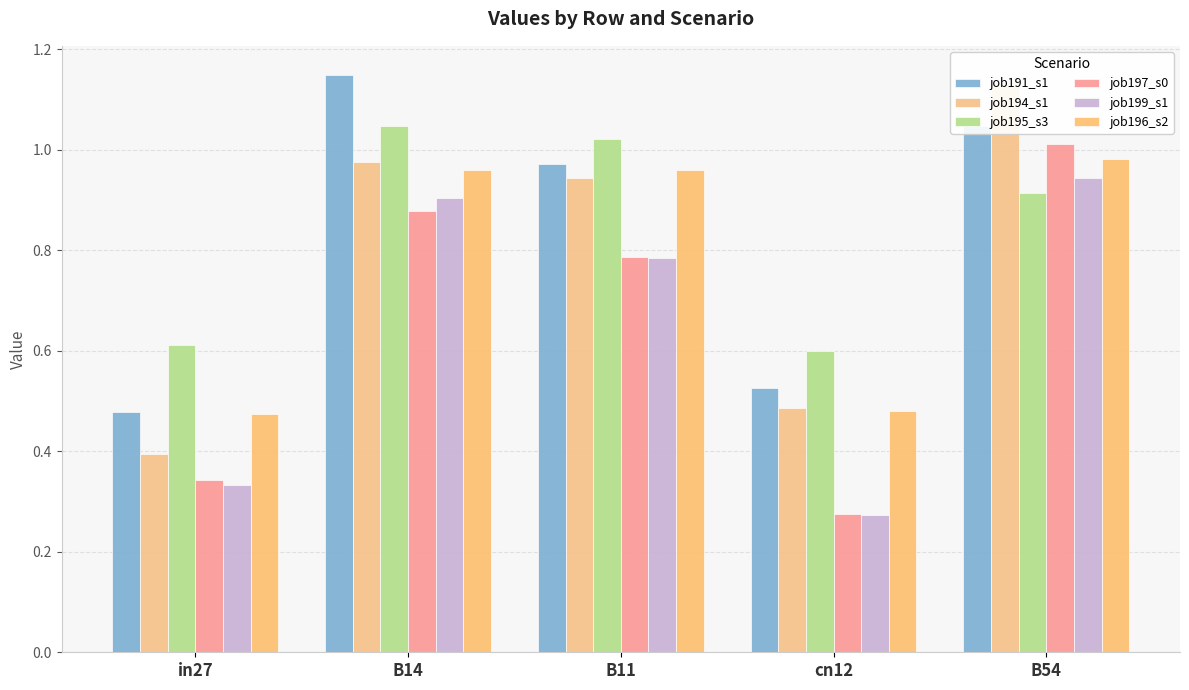

Does the chart contain stacked bars?

No